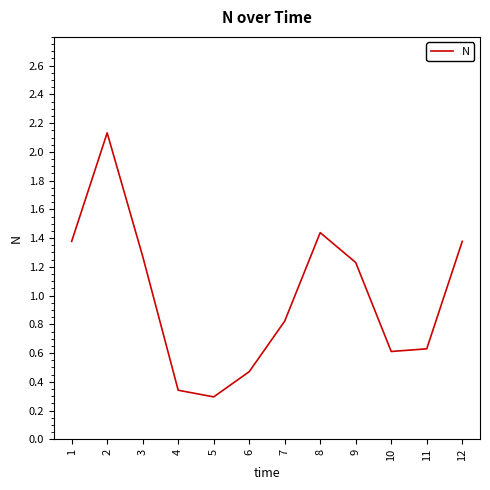

The value at 1 is 2.5. True or false?

False